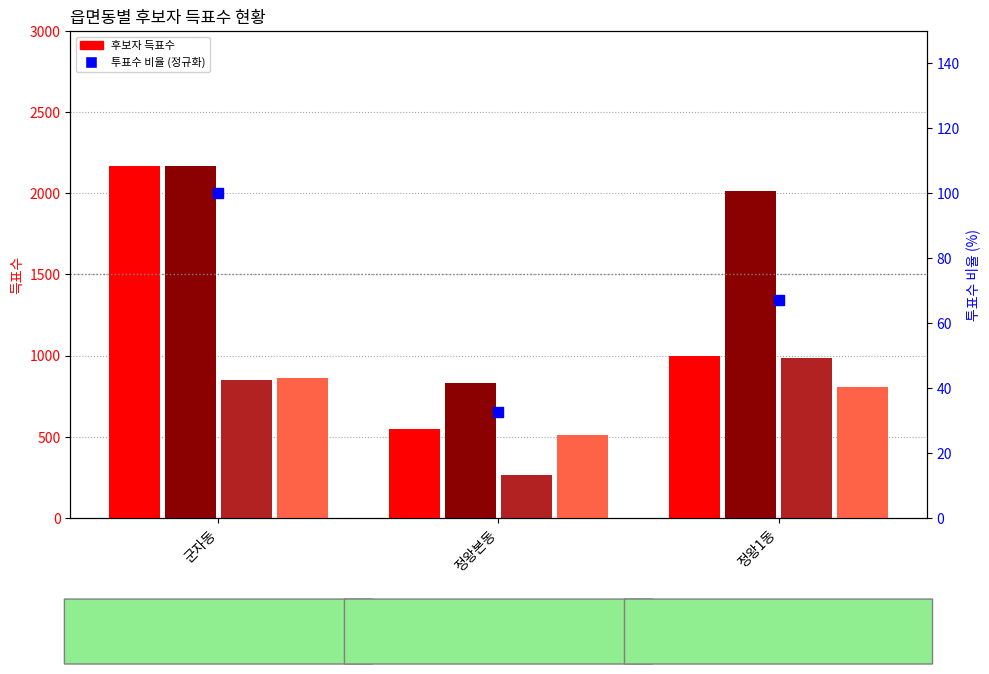

Which series has the widest spread of Y values?

열린우리당장재철